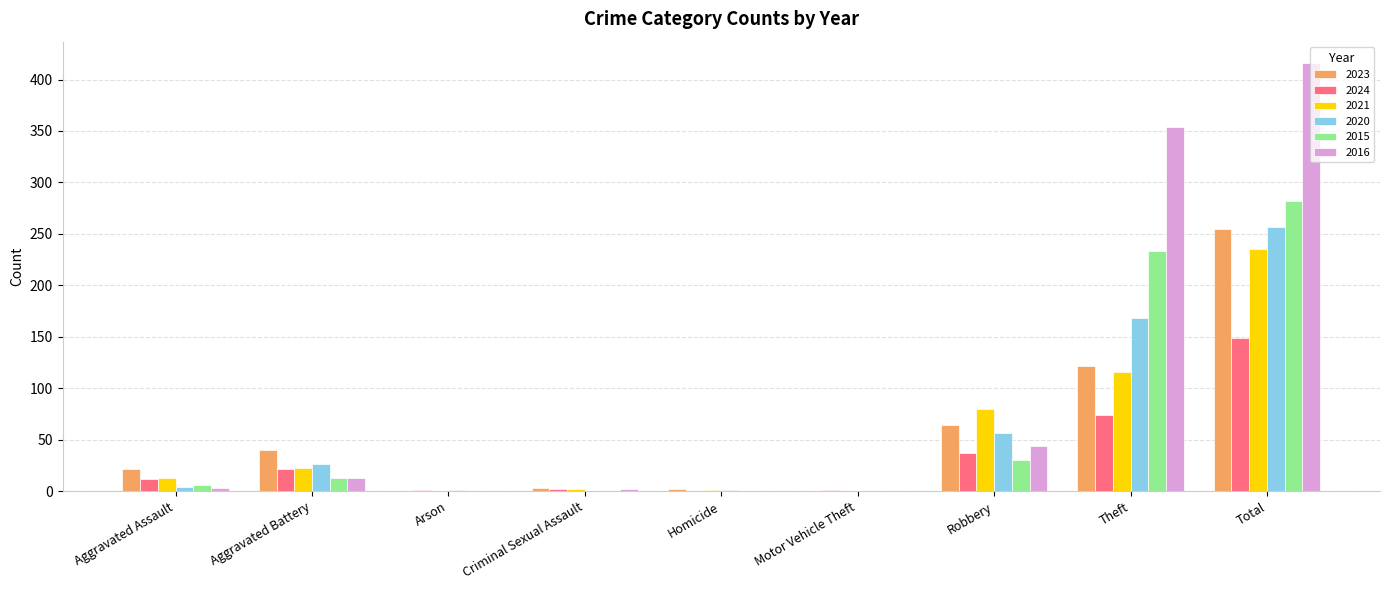

What are all the series names shown in the legend?

2023, 2024, 2021, 2020, 2015, 2016